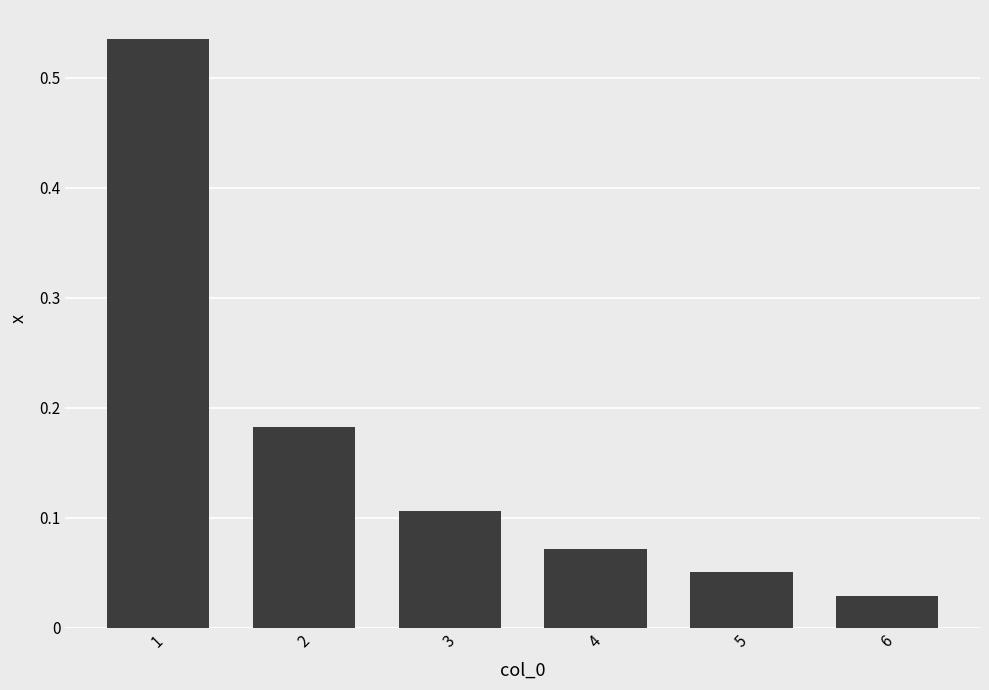

Rank the categories by value from lowest to highest.

6, 5, 4, 3, 2, 1